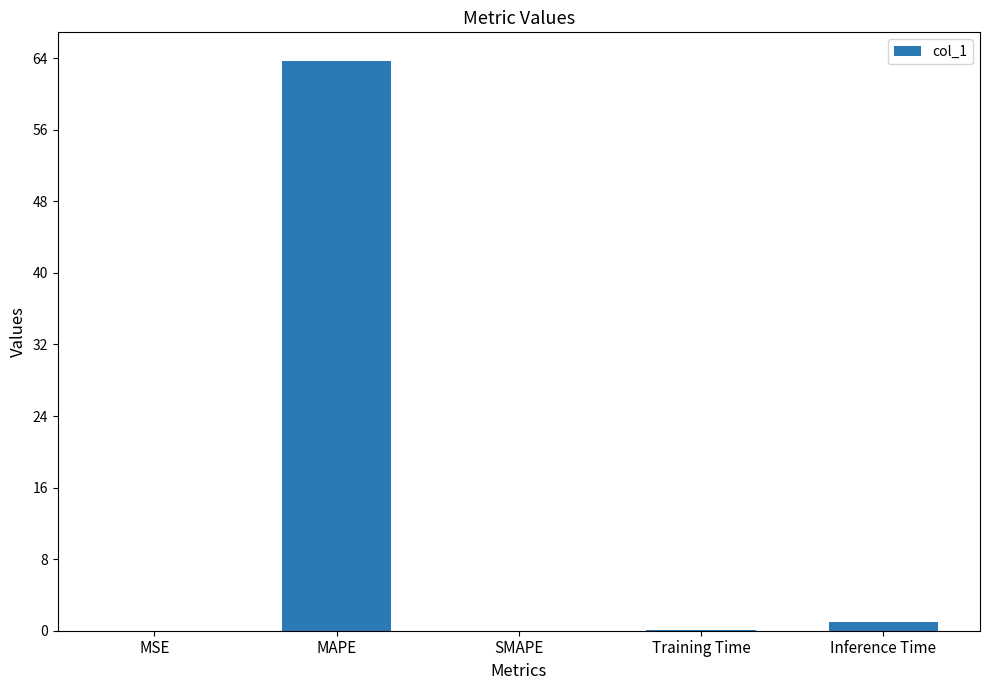

What is the sum of the values at SMAPE and MAPE?

63.7